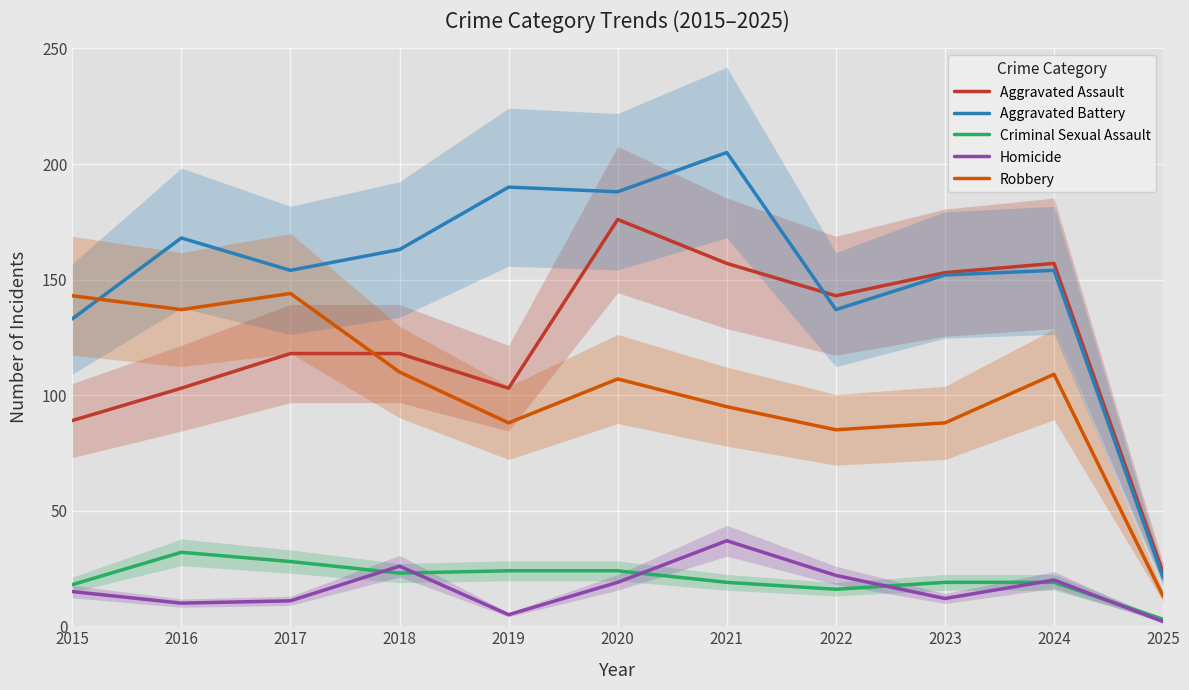

How many data points in Criminal Sexual Assault are above 19?

5